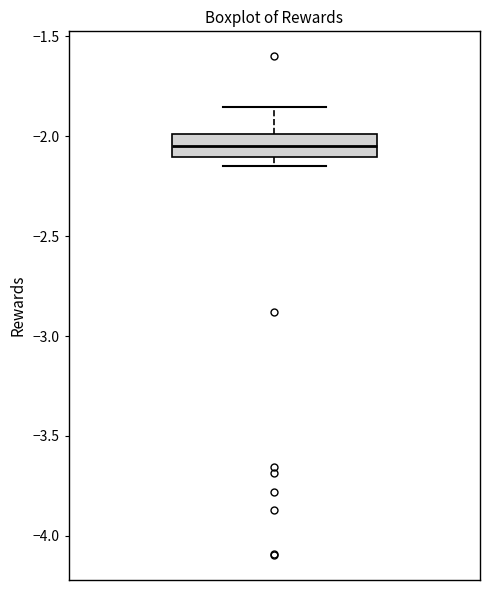

Transcribe this box plot: give where the median line is, the range the box spans, and where the two whiskers end, as read against the y-axis. The values are not printed on the chart, so give them approximately, as read against the axis.

median -2.05, box -2.10 to -2.00, whiskers -2.15 to -1.85